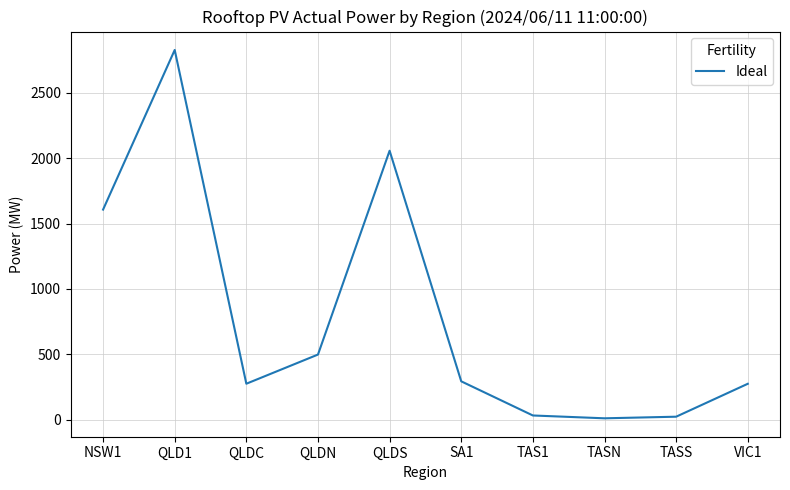

What is the sum of all values?

7891.0